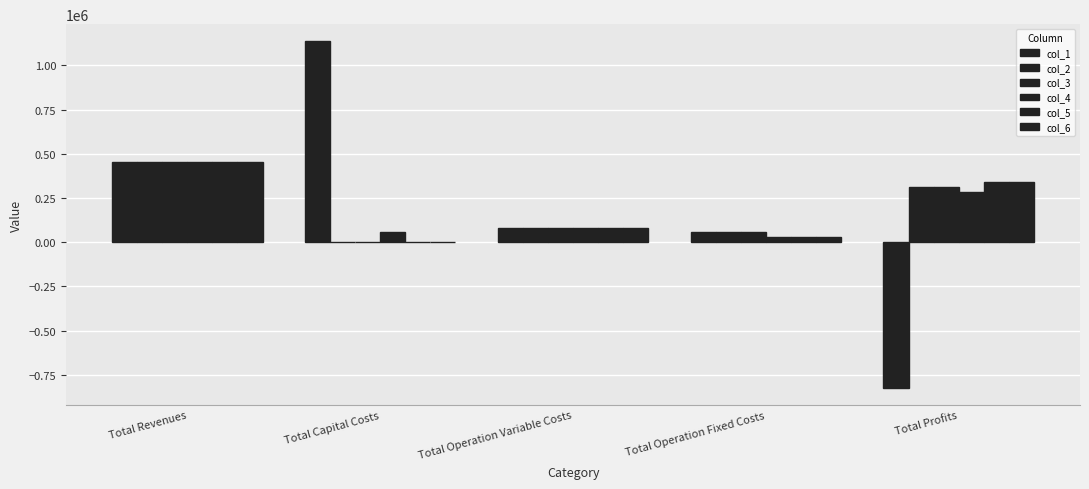

Which has a higher value, Total Operation Fixed Costs or Total Capital Costs?

Total Capital Costs